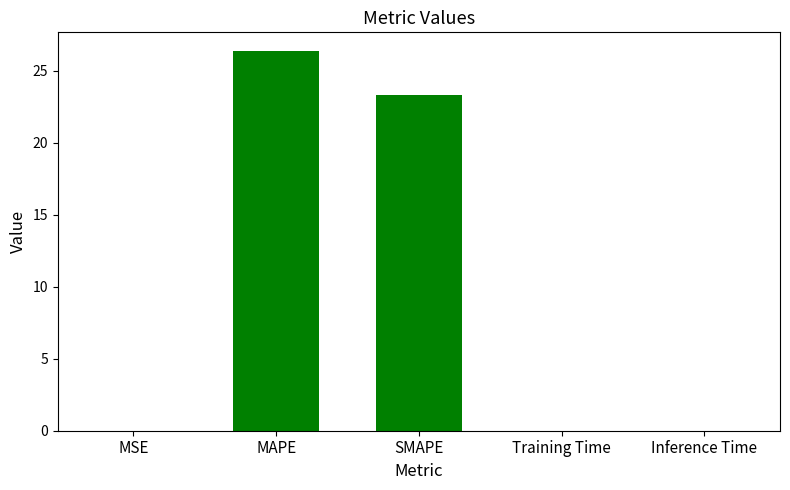

At which category does the chart reach its peak across all series?

MAPE